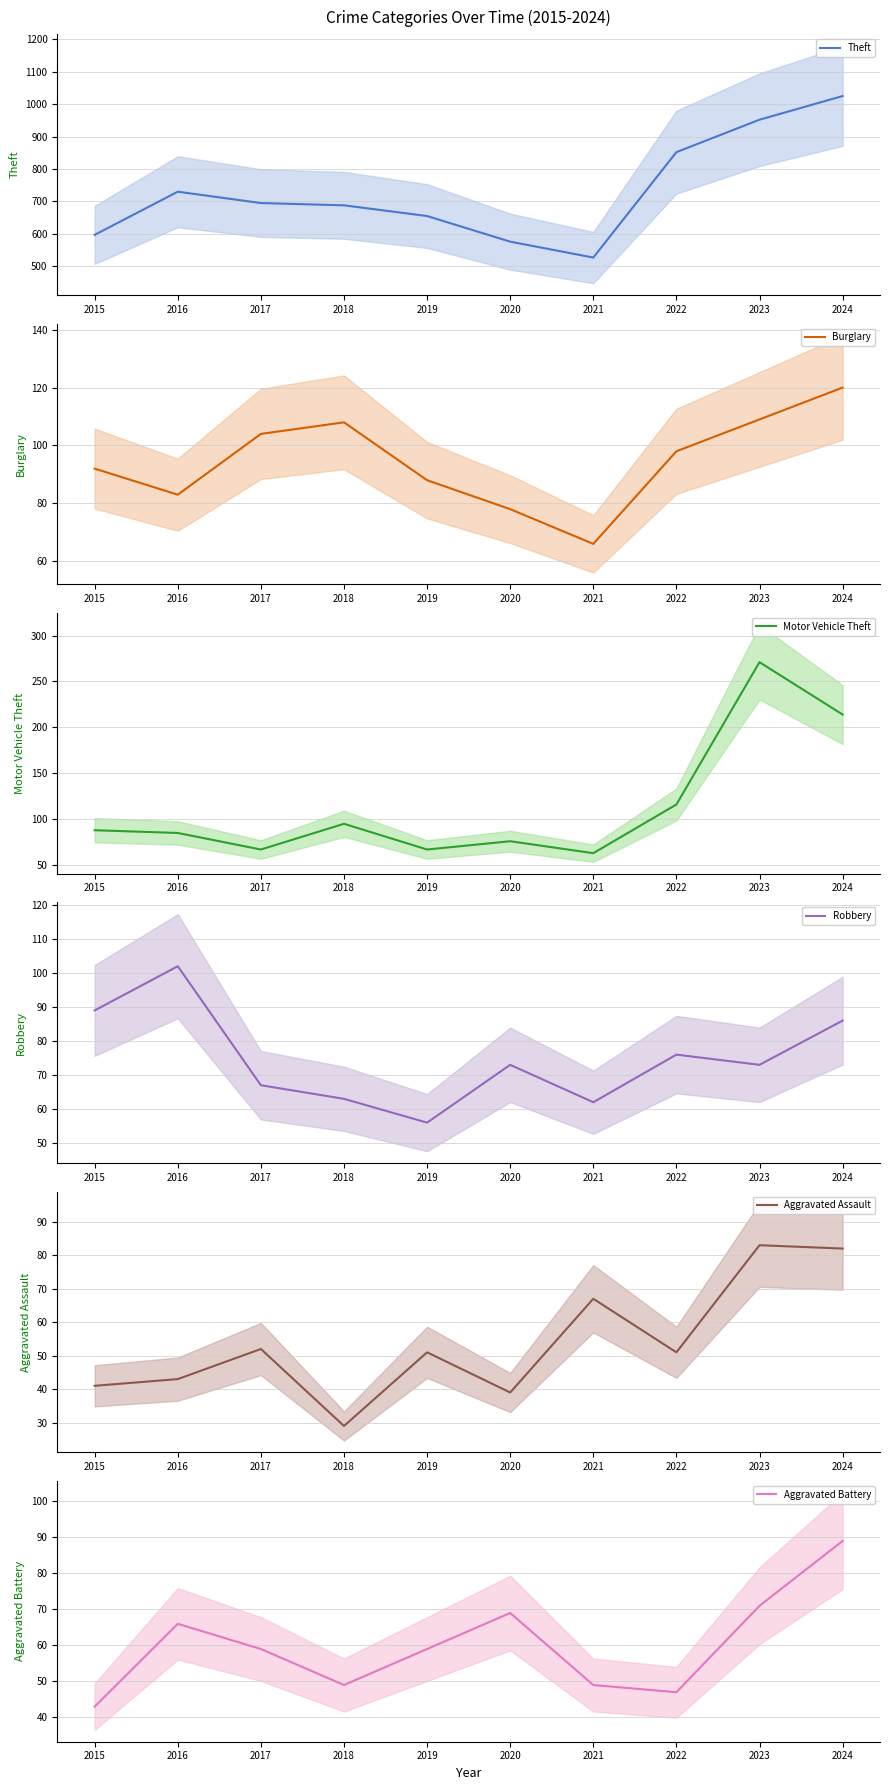

How many values in the Motor Vehicle Theft series exceed 88?

4